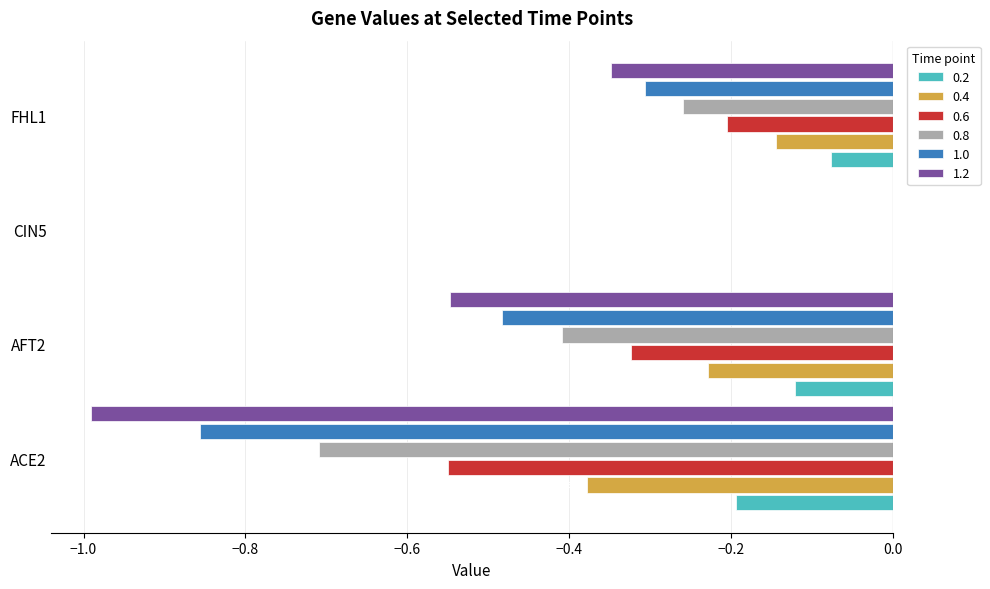

What is the sum of all 0.6 values?

-1.1